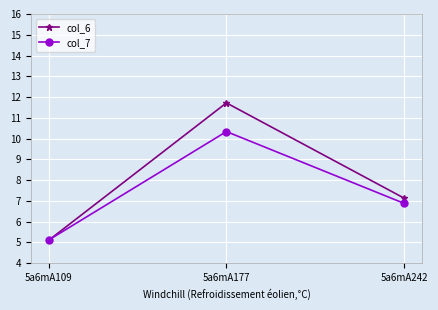

At which category is the sum across all series the highest?

5a6mA177